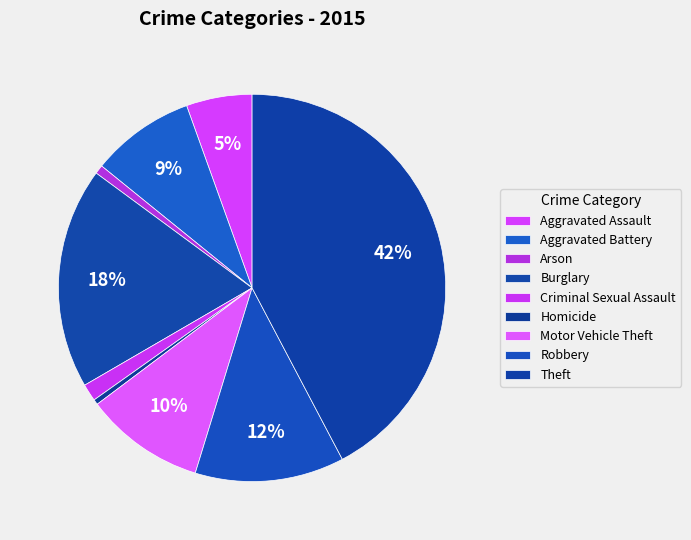

The Homicide slice represents 0% of the pie. True or false?

True